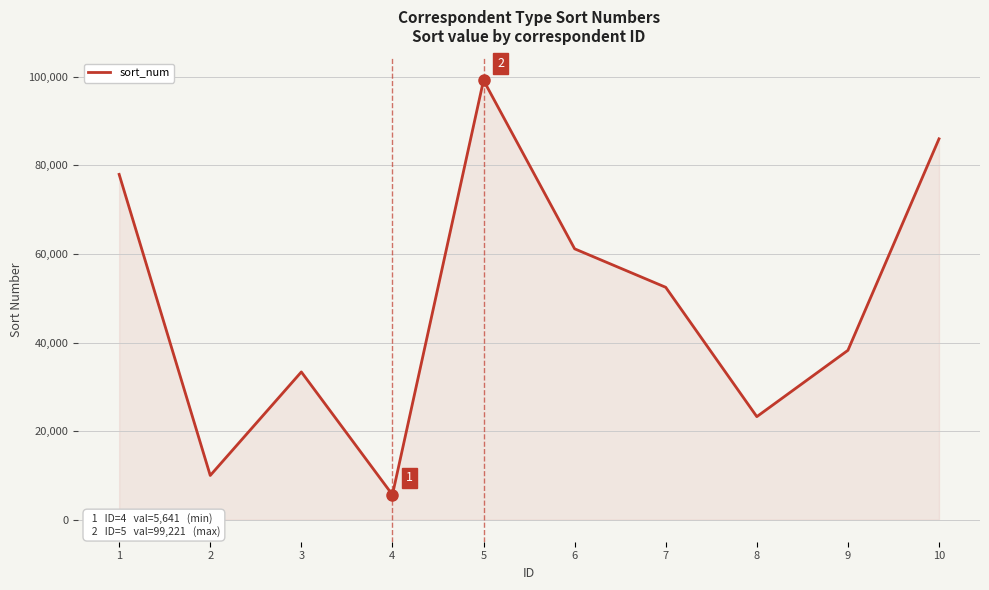

Reading left to right, list all the values displayed in this chart.

77969	9997	33370	5641	99221	61165	52477	23277	38246	85994